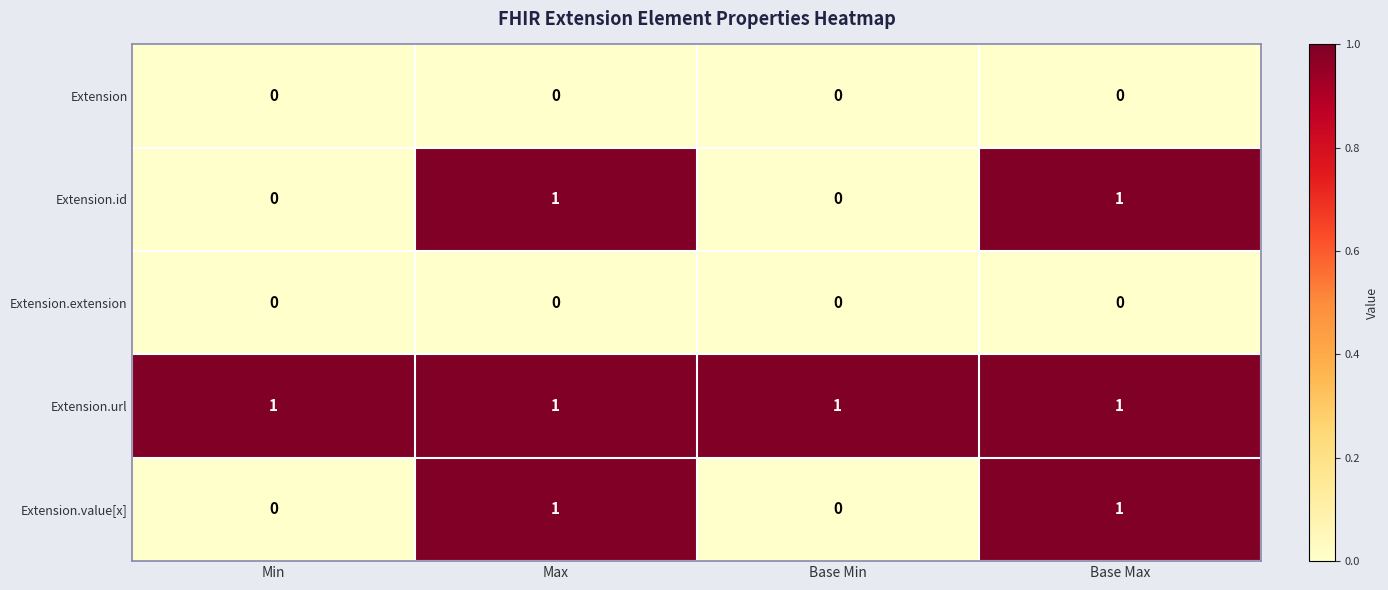

True or false: Extension.extension has a value of 0 at Base Max.

True